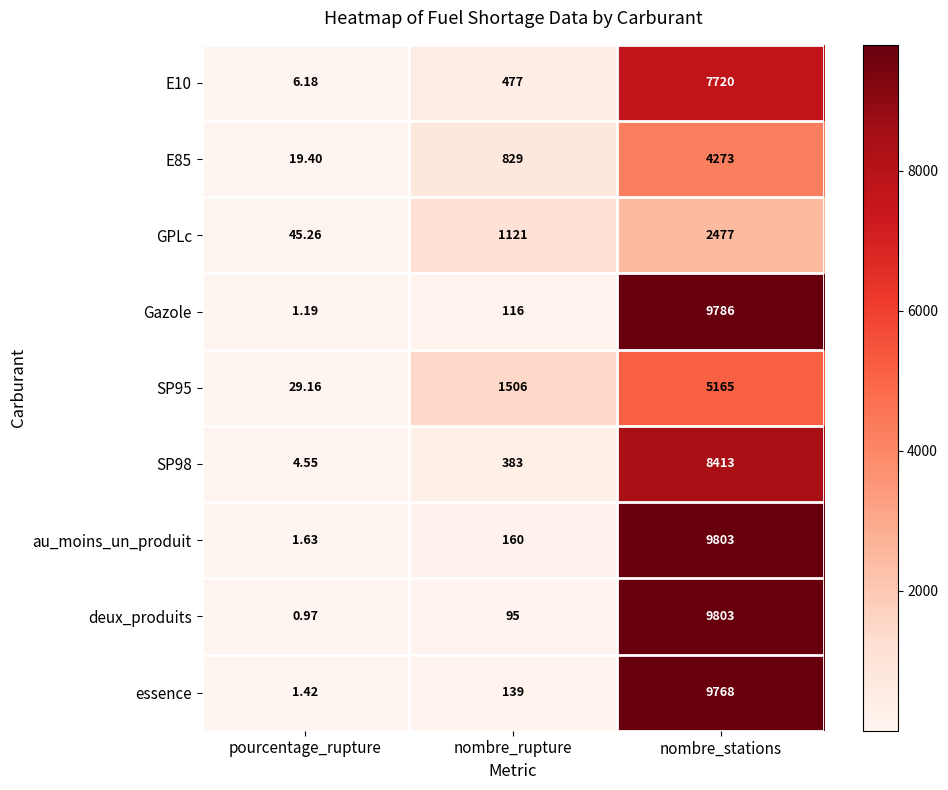

Which category has the highest value in the Gazole series?

nombre_stations